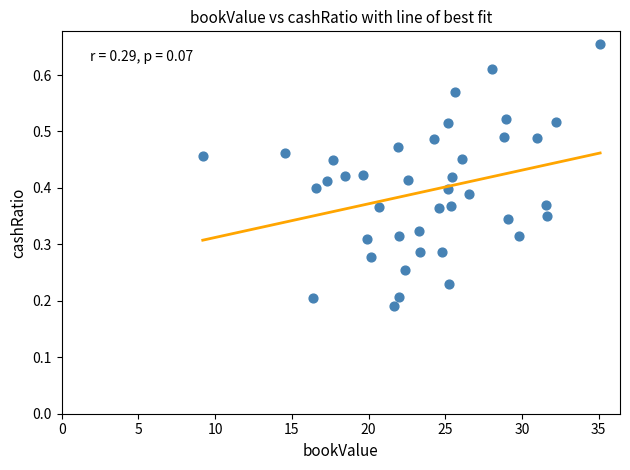

What is the range of X values (max minus min)?

25.9